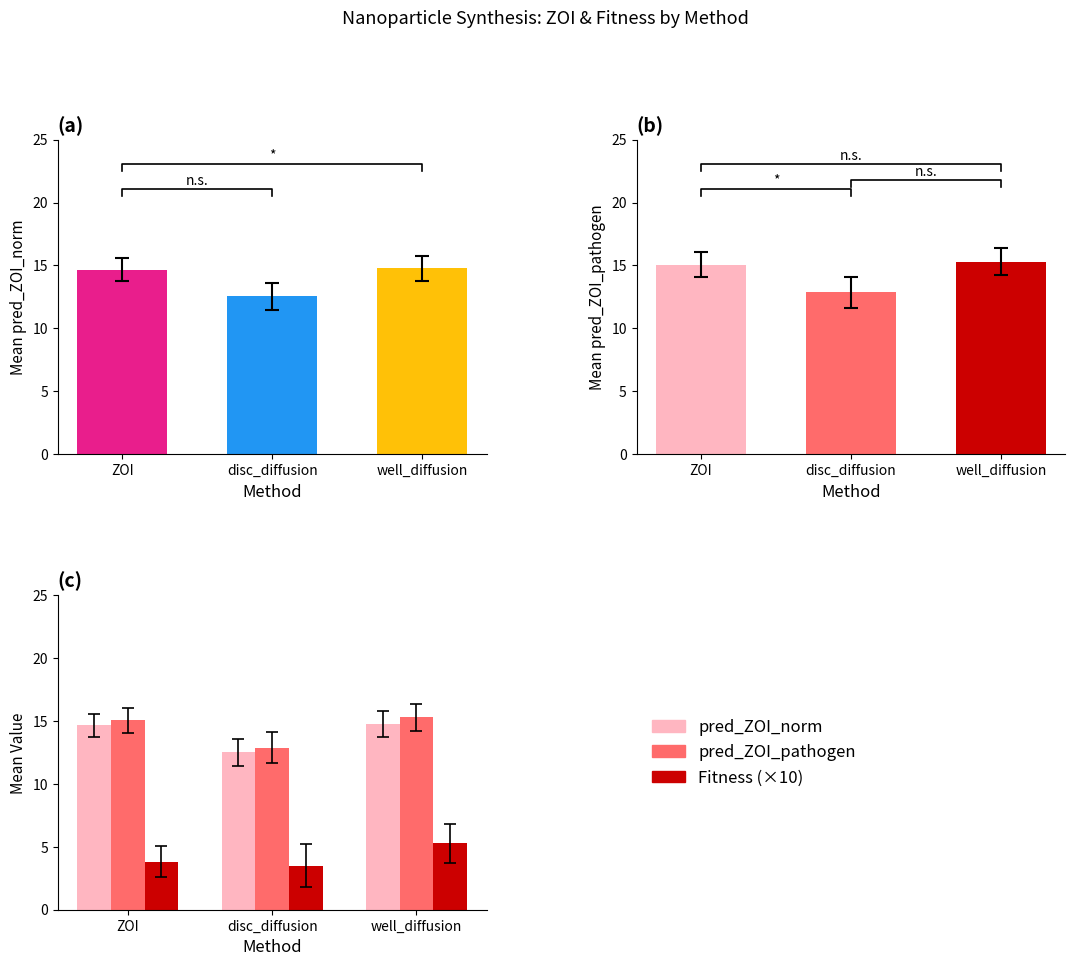

What is the total value across all series at well_diffusion?

35.4